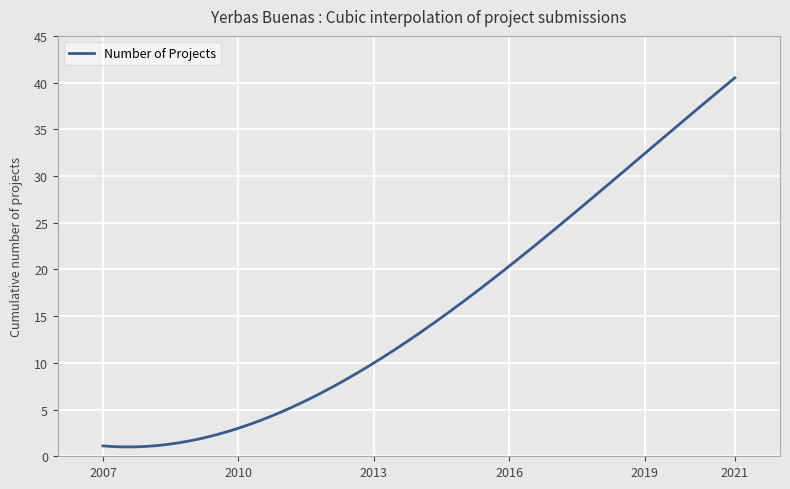

What is the difference between the maximum and minimum values?

39.5